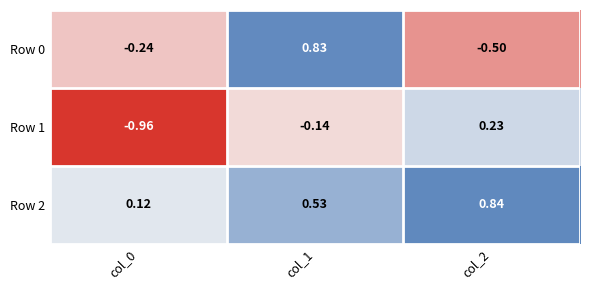

Is the value of Row 2 at col_2 greater than the value of Row 1 at col_1?

Yes